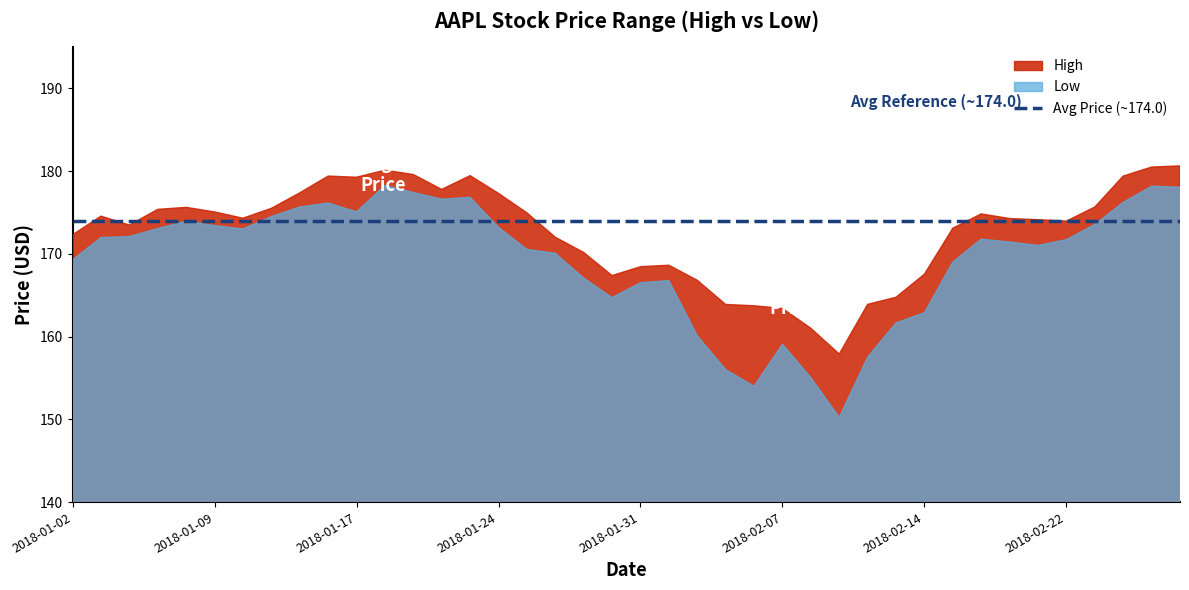

What is the sum of all High values?

6907.1